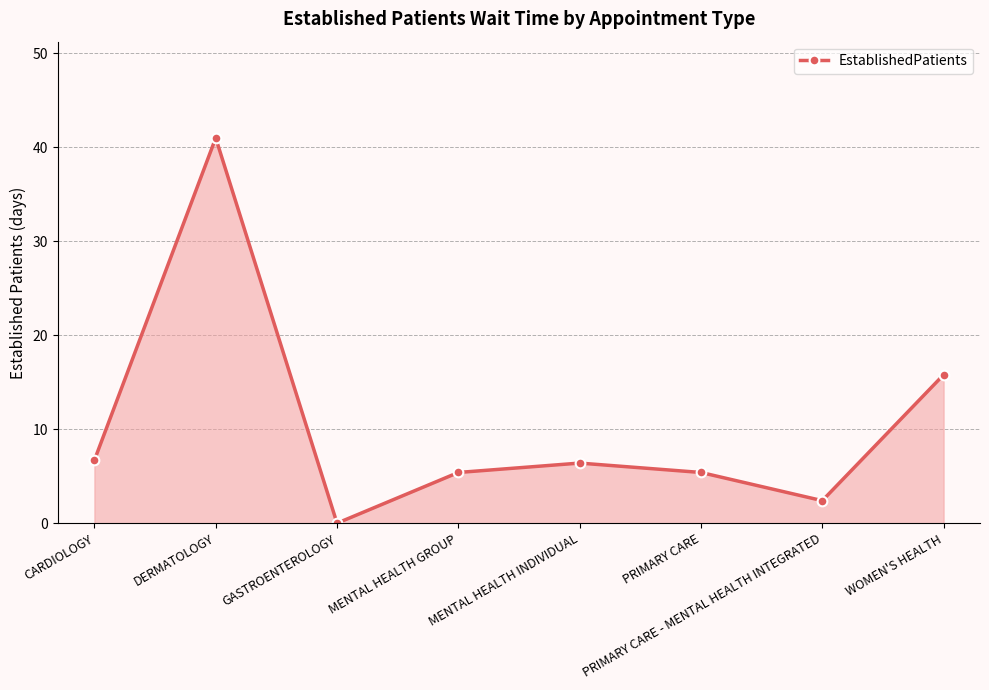

Reading left to right, what are all the values shown in this chart?

CARDIOLOGY=6.7	DERMATOLOGY=41.0	GASTROENTEROLOGY=0.0	MENTAL HEALTH GROUP=5.4	MENTAL HEALTH INDIVIDUAL=6.4	PRIMARY CARE=5.4	PRIMARY CARE - MENTAL HEALTH INTEGRATED=2.4	WOMEN'S HEALTH=15.8